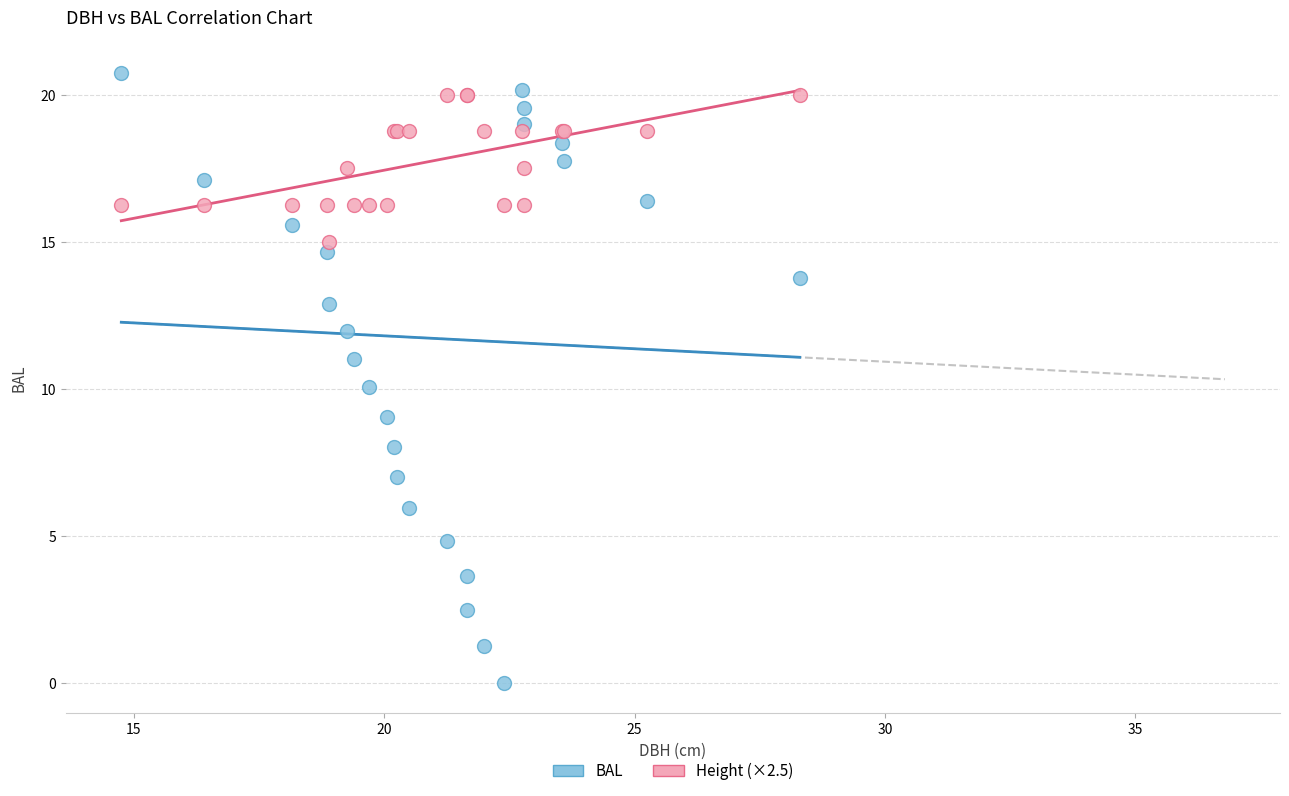

Which series has the largest Y range (max minus min)?

BAL